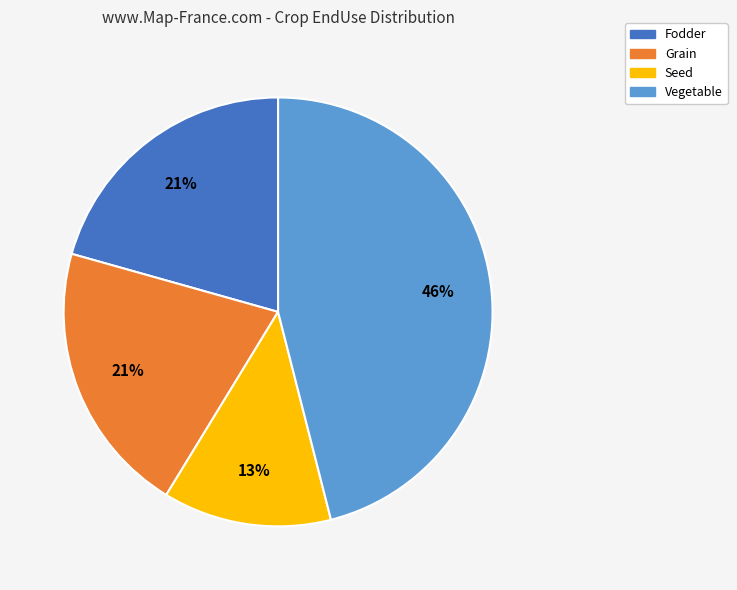

Between Vegetable and Fodder, which is larger?

Vegetable